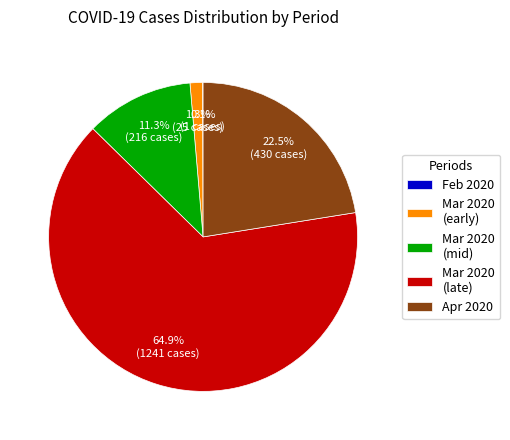

Is the sum of Mar 2020 (late) and Mar 2020 (mid) greater than half?

Yes